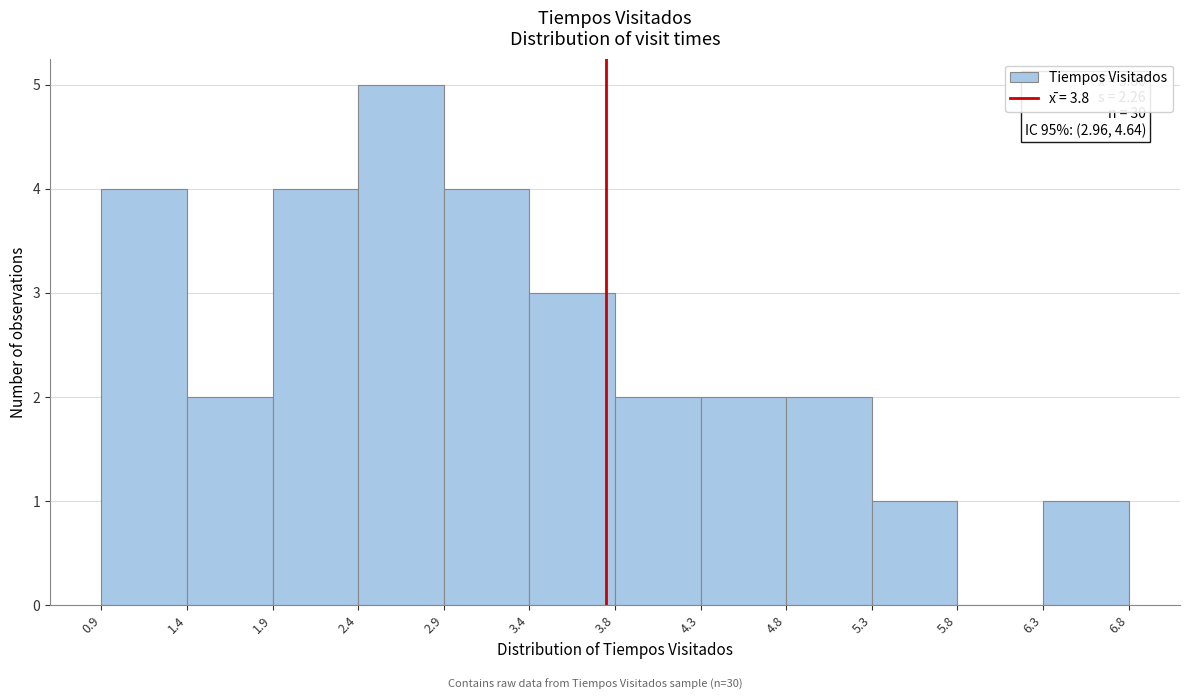

Over which range of the x-axis is the bar tallest?

2.4 to 2.9